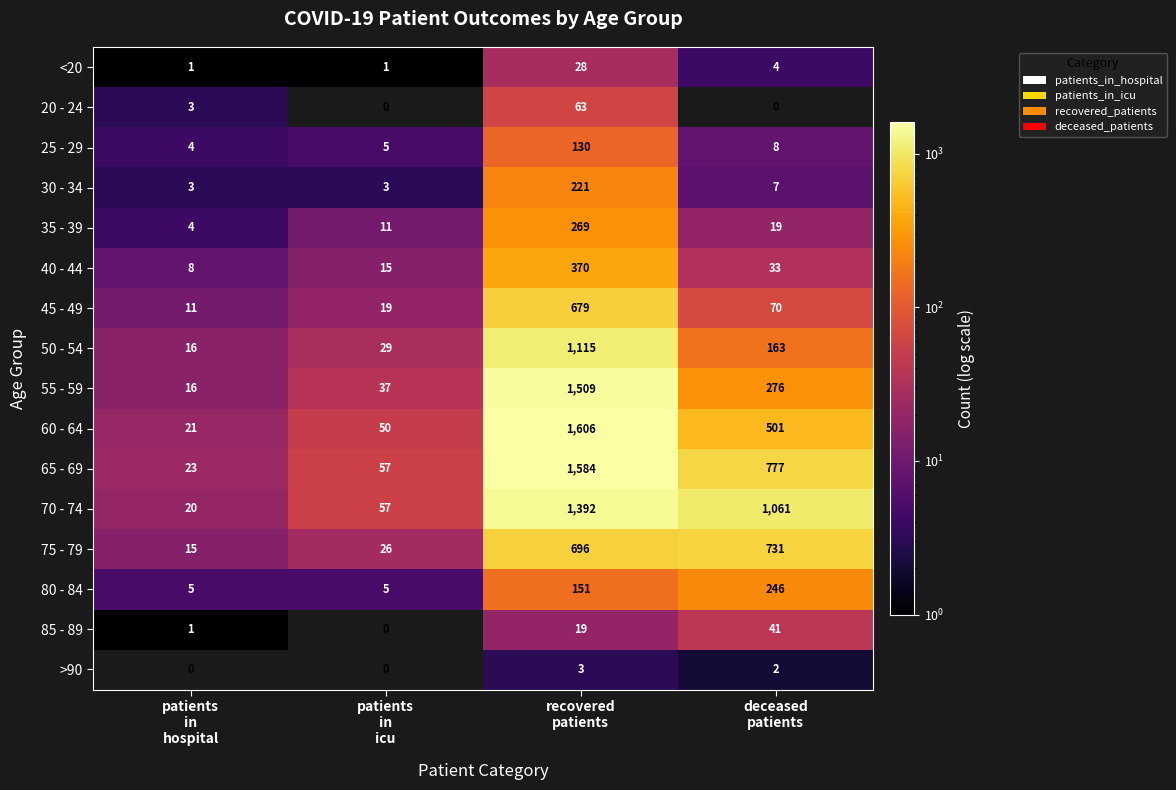

Which series has the largest range (max minus min)?

60 - 64